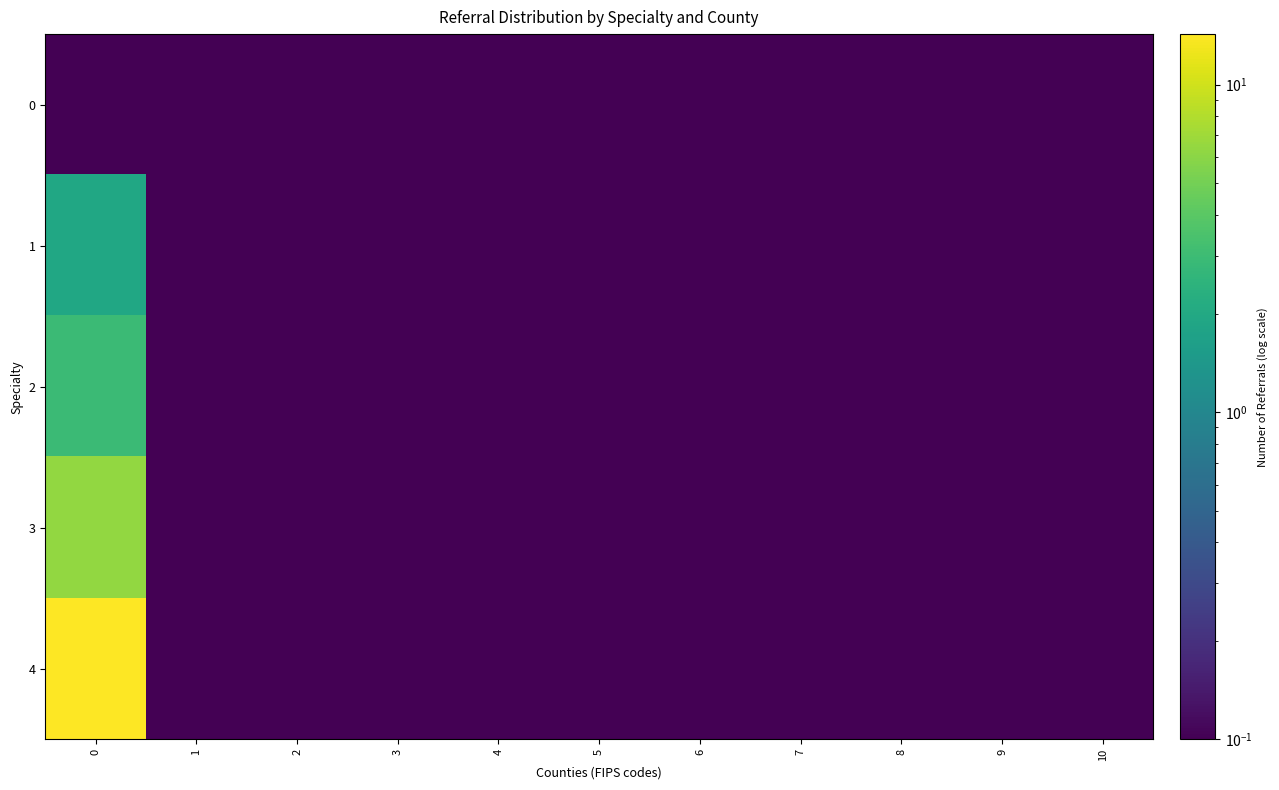

Reading left to right, list all the values displayed in this chart.

0: 0=0.1	1=0.1	2=0.1	3=0.1	4=0.1	5=0.1	6=0.1	7=0.1	8=0.1	9=0.1	10=0.1
1: 0=1.9	1=0.1	2=0.1	3=0.1	4=0.1	5=0.1	6=0.1	7=0.1	8=0.1	9=0.1	10=0.1
2: 0=2.9	1=0.1	2=0.1	3=0.1	4=0.1	5=0.1	6=0.1	7=0.1	8=0.1	9=0.1	10=0.1
3: 0=6.4	1=0.1	2=0.1	3=0.1	4=0.1	5=0.1	6=0.1	7=0.1	8=0.1	9=0.1	10=0.1
4: 0=14.3	1=0.1	2=0.1	3=0.1	4=0.1	5=0.1	6=0.1	7=0.1	8=0.1	9=0.1	10=0.1